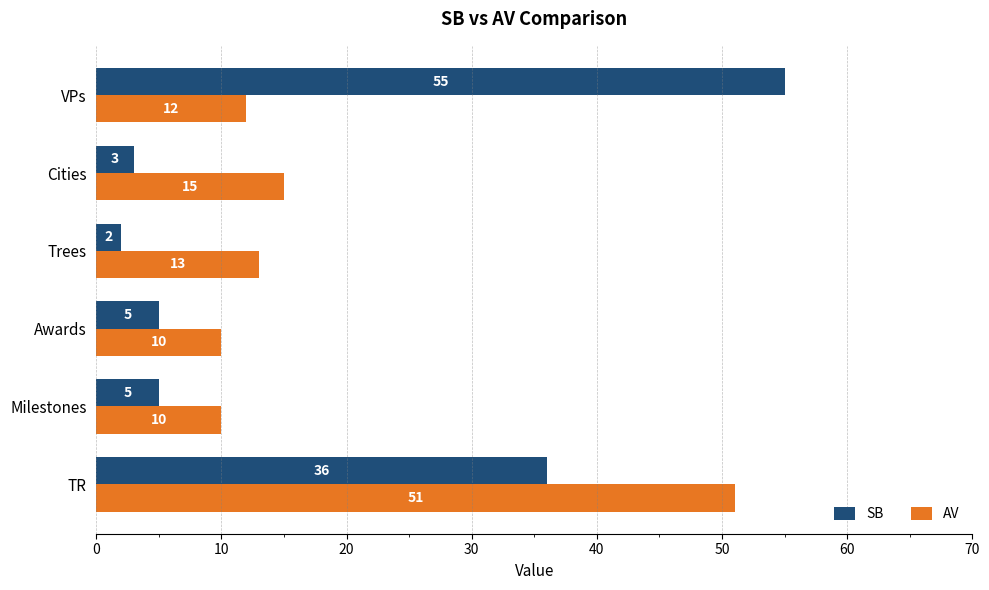

Which category has the highest value in the AV series?

TR